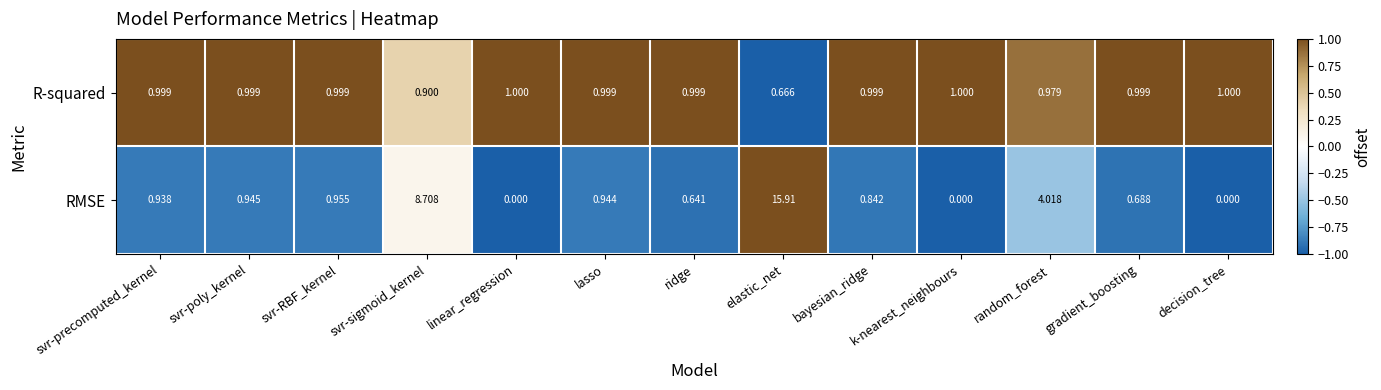

Which series has the largest range (max minus min)?

RMSE